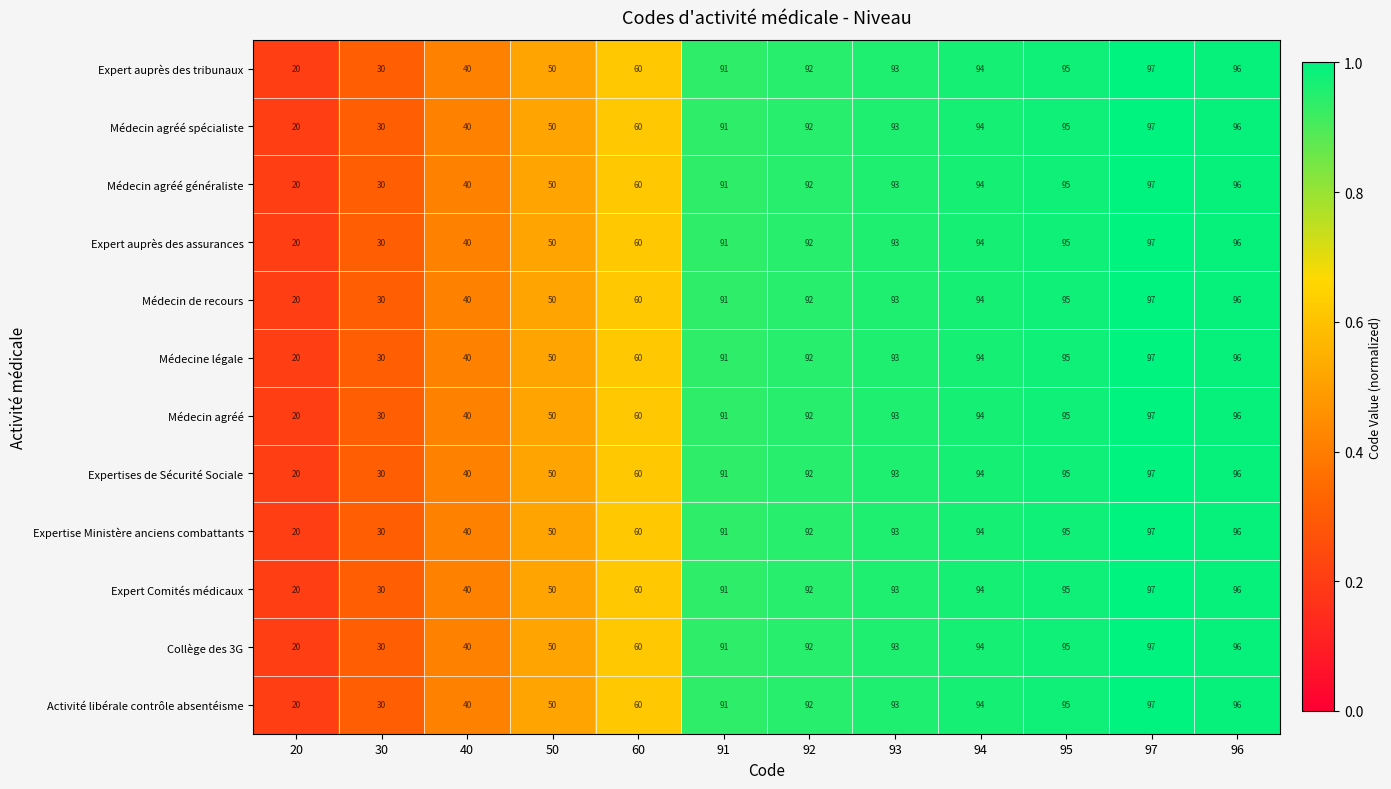

List the labels in order of Médecine légale value, largest first.

97, 96, 95, 94, 93, 92, 91, 60, 50, 40, 30, 20